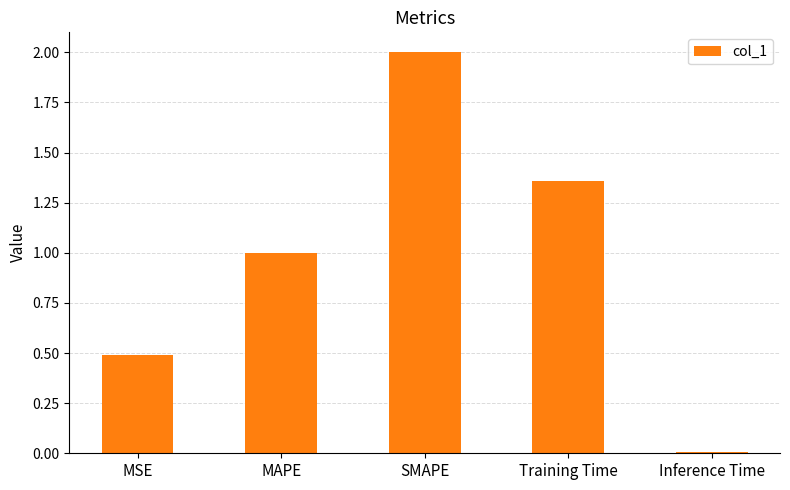

Which category has the lowest value across all series?

Inference Time